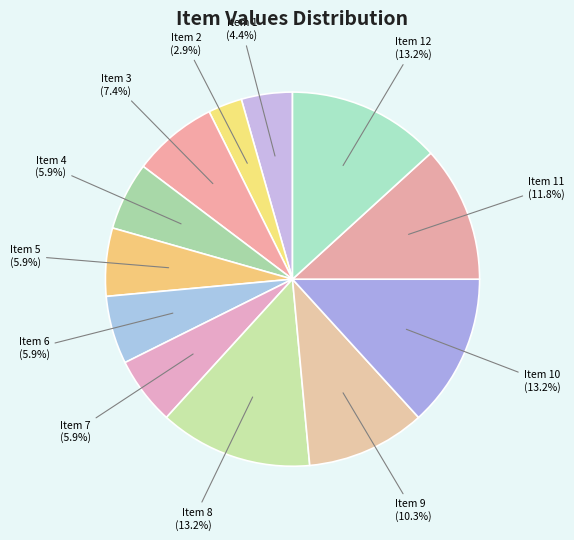

Does Item 11 represent more than half of the total?

No